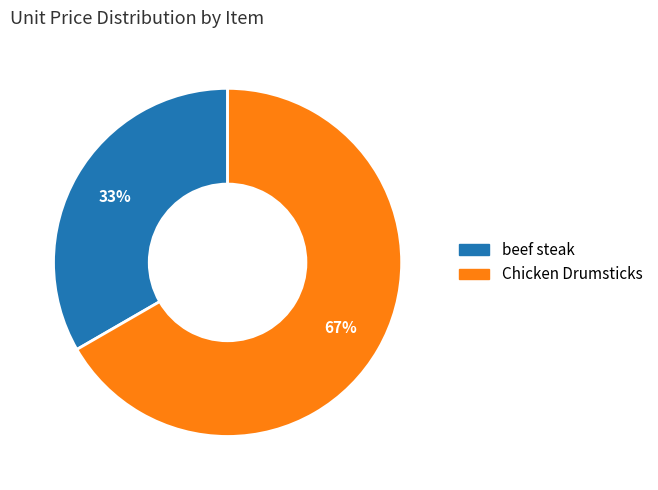

Rank the categories by value from lowest to highest.

beef steak, Chicken Drumsticks